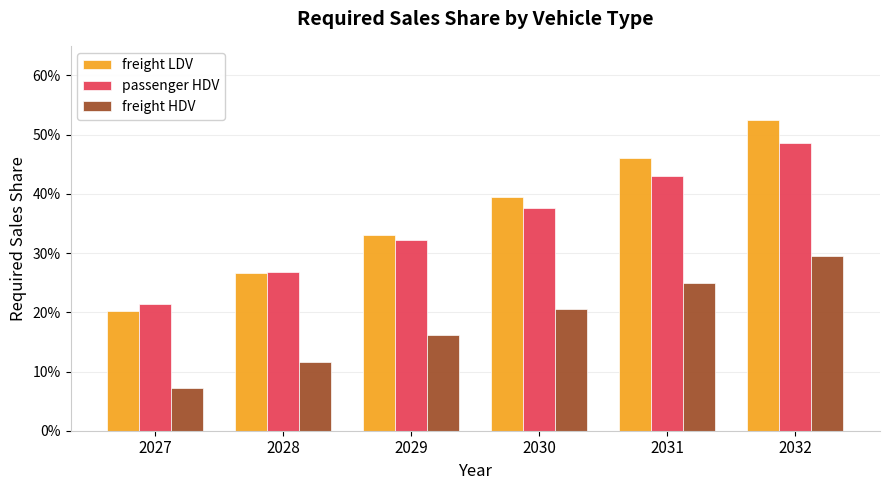

What is the minimum value for freight LDV?

0.2